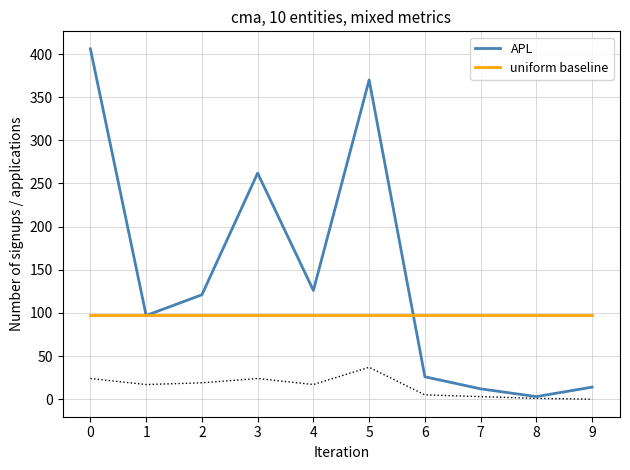

What is the difference between the second highest and minimum values in the APL series?

367